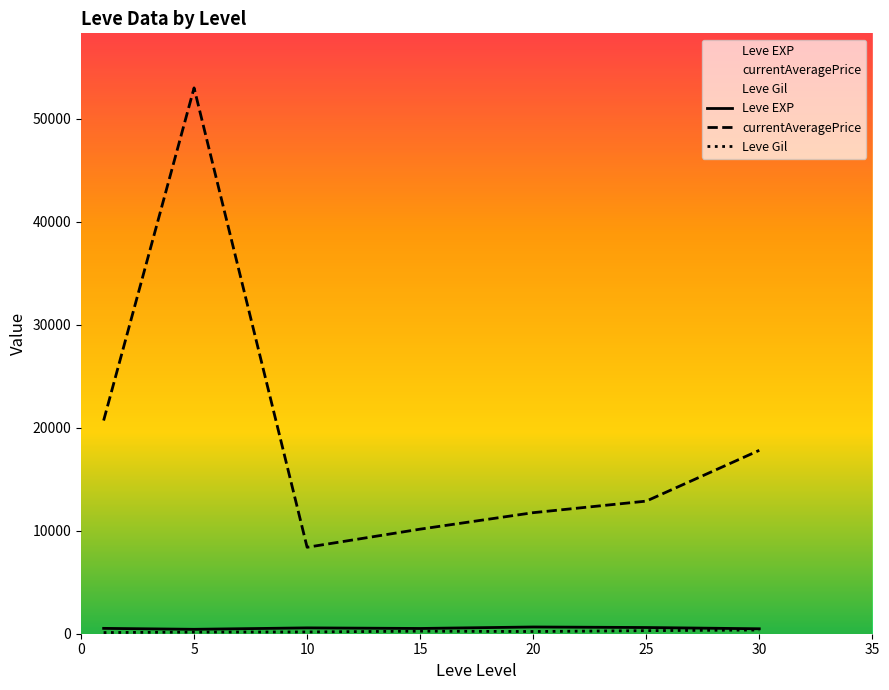

Rank the series by their maximum value, from highest to lowest.

currentAveragePrice, Leve EXP, Leve Gil